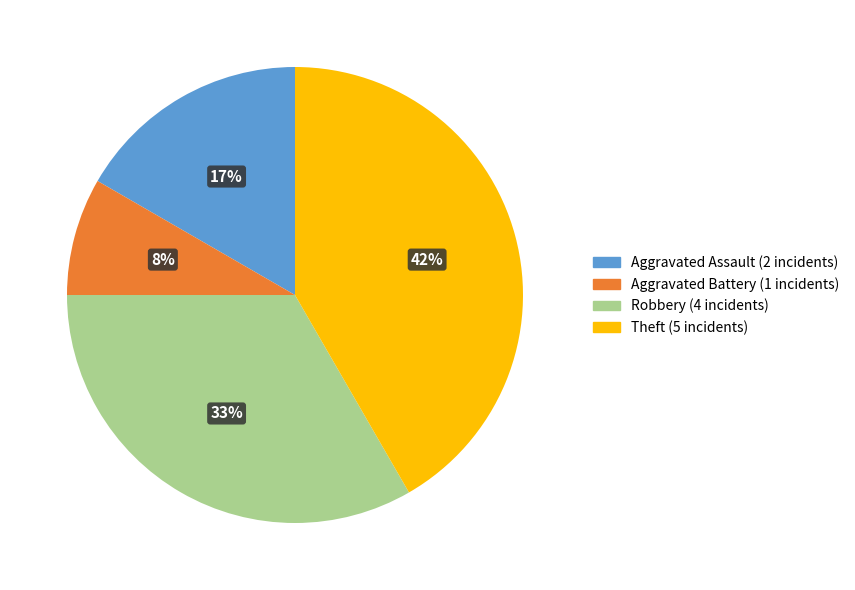

To the nearest percent, what is the average slice percentage?

25%